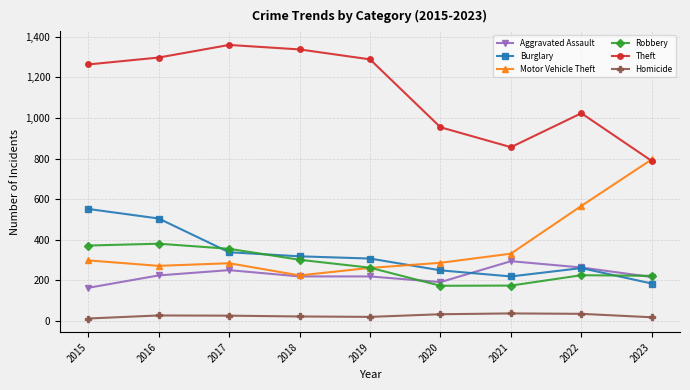

Which series has the largest total across all categories?

Theft